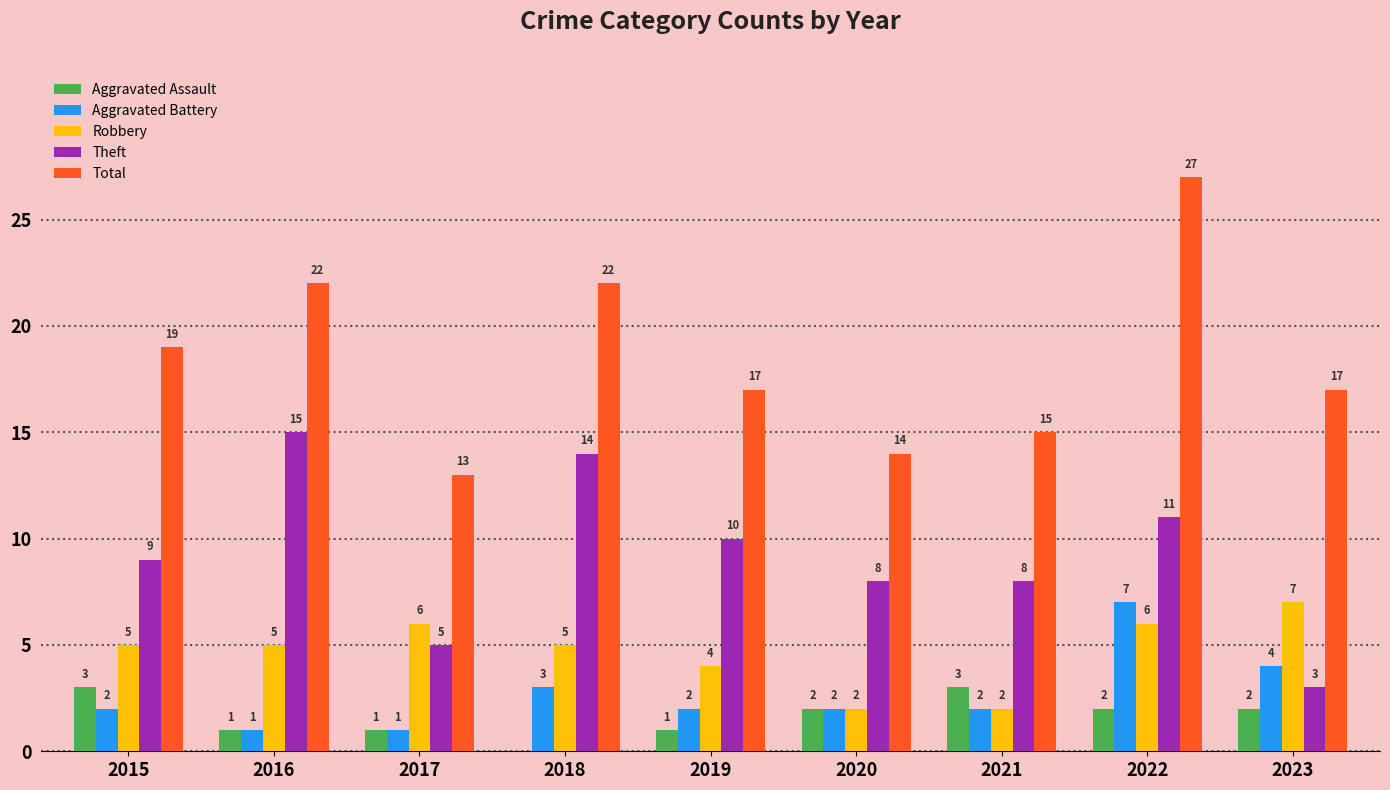

Is it true that Aggravated Assault equals 3 at 2015?

True